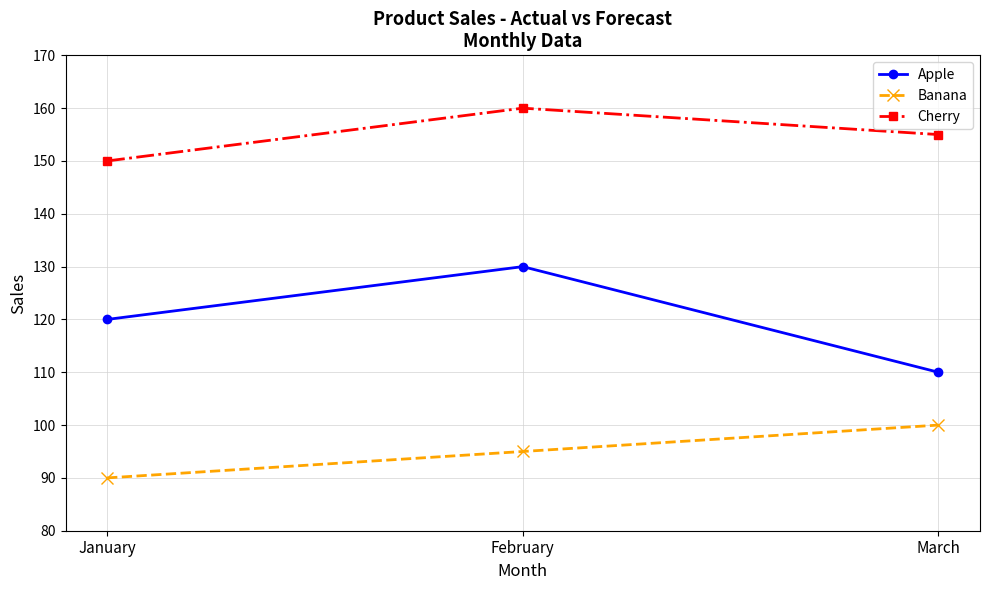

At how many categories does at least one series exceed 108?

3